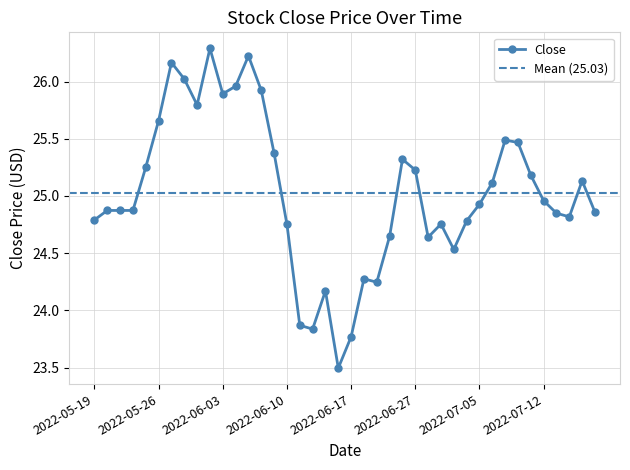

What is the difference between the maximum and second lowest values?

2.5